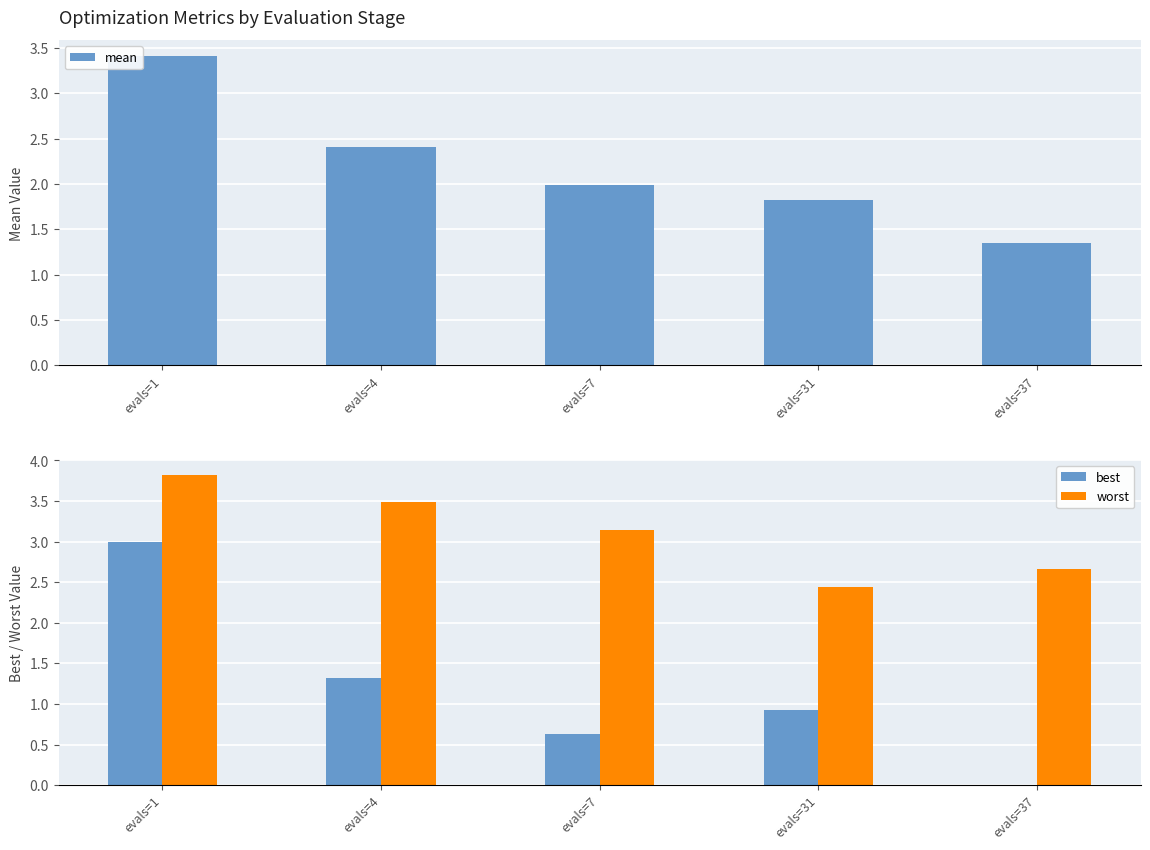

The value of worst at evals=37 is 2.7. True or false?

True